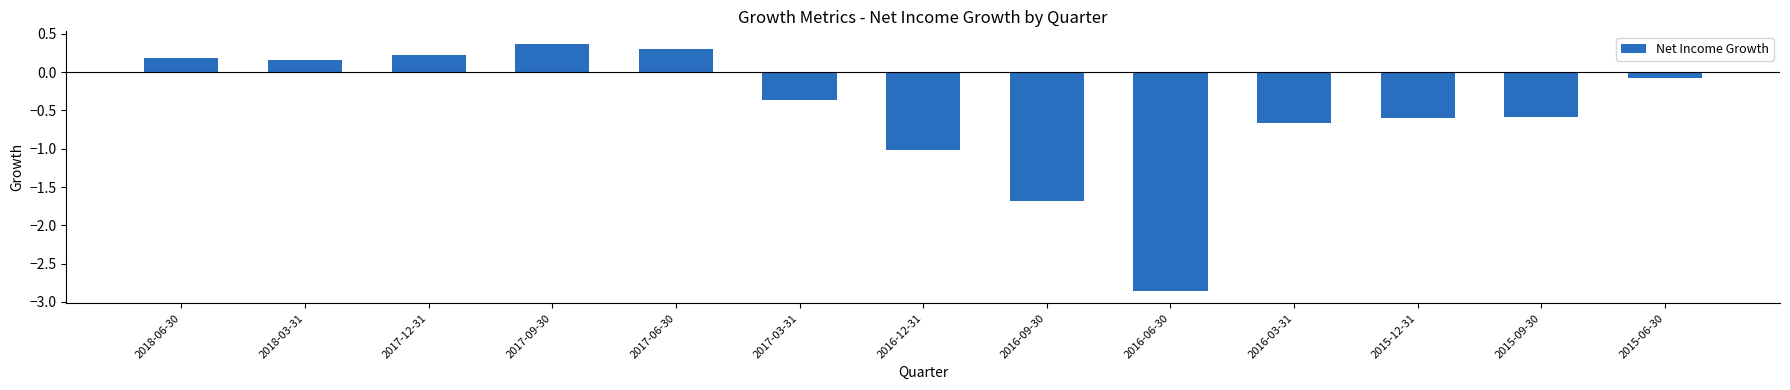

The value at 2015-12-31 is -1.0. True or false?

False